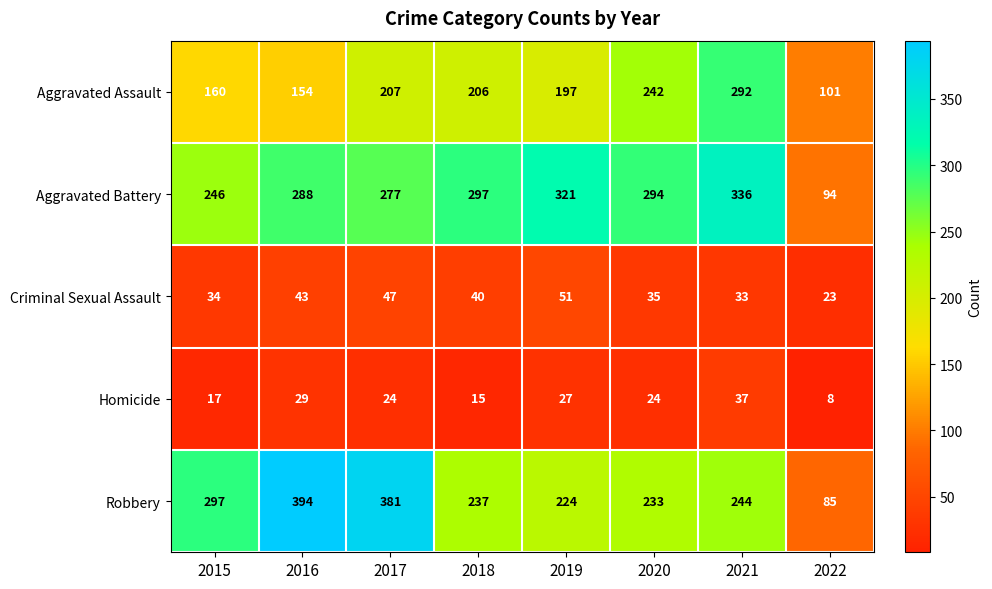

What is the lowest value of the Homicide series?

8